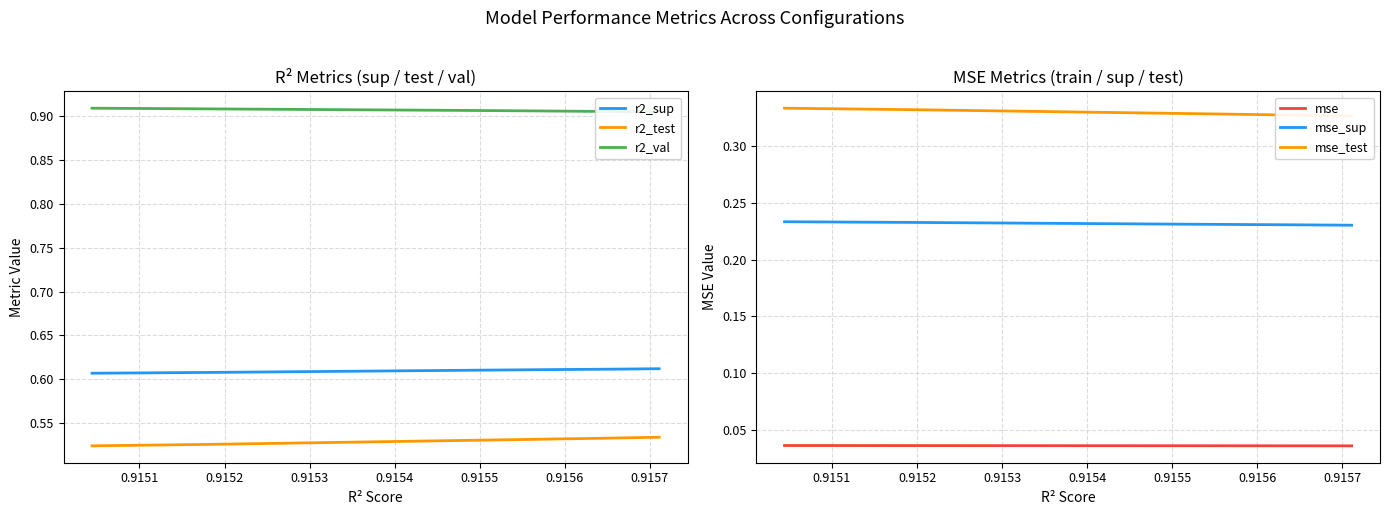

Count the mse values in the range 0 to 1.

10